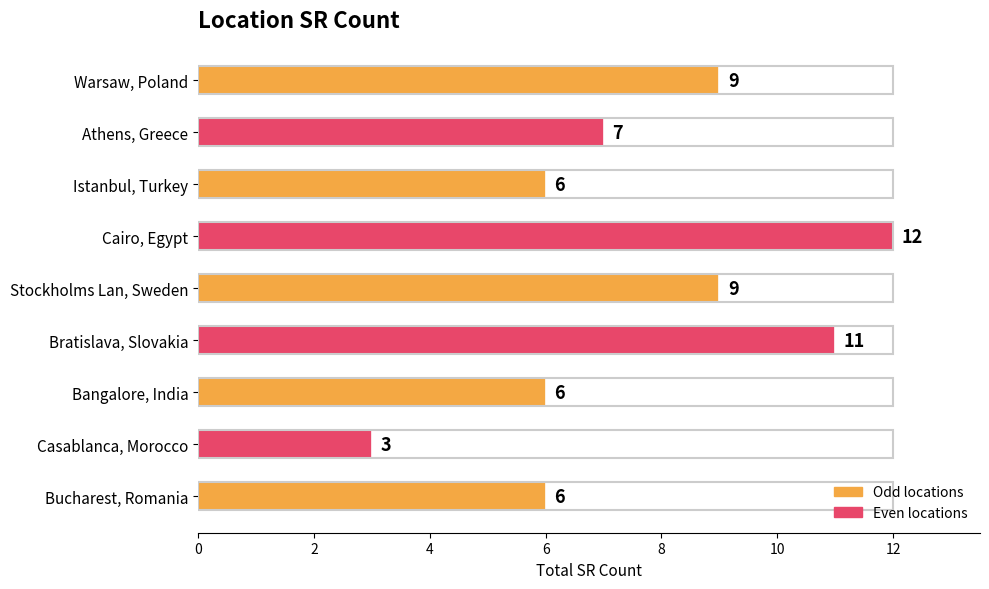

How many values are between 6 and 9?

6